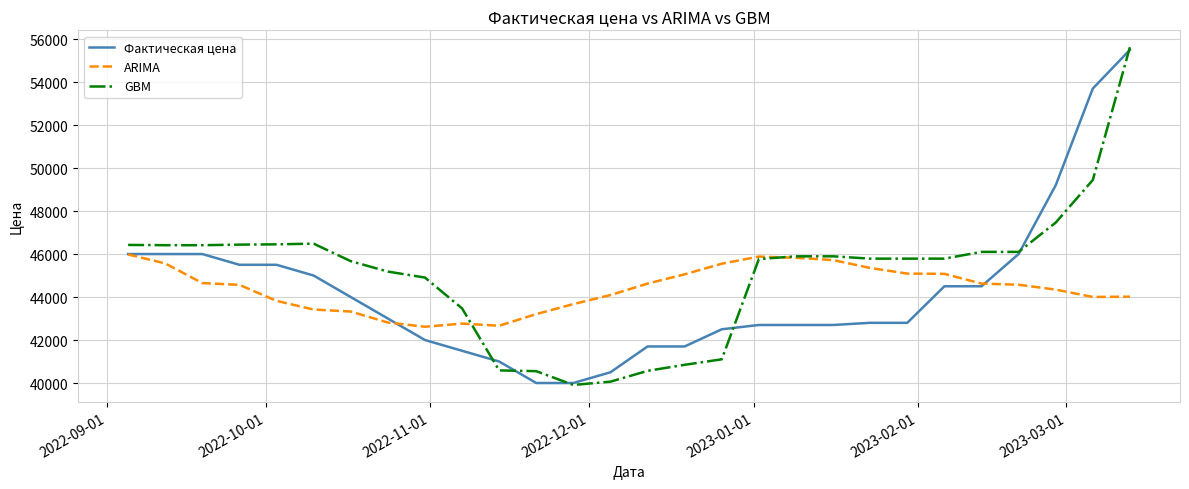

What is the minimum value for GBM?

39908.9